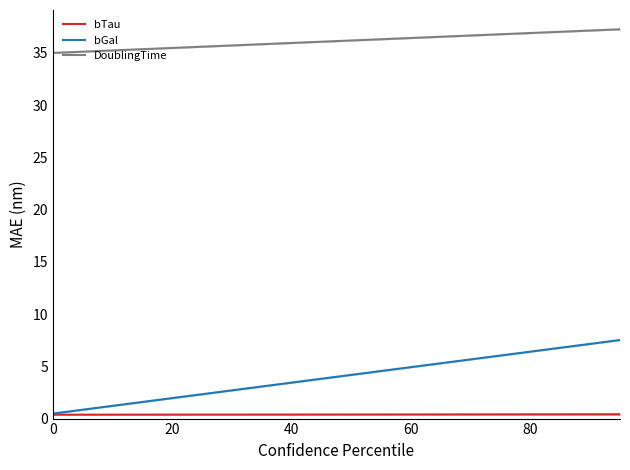

What is the lowest value of the DoublingTime series?

35.0